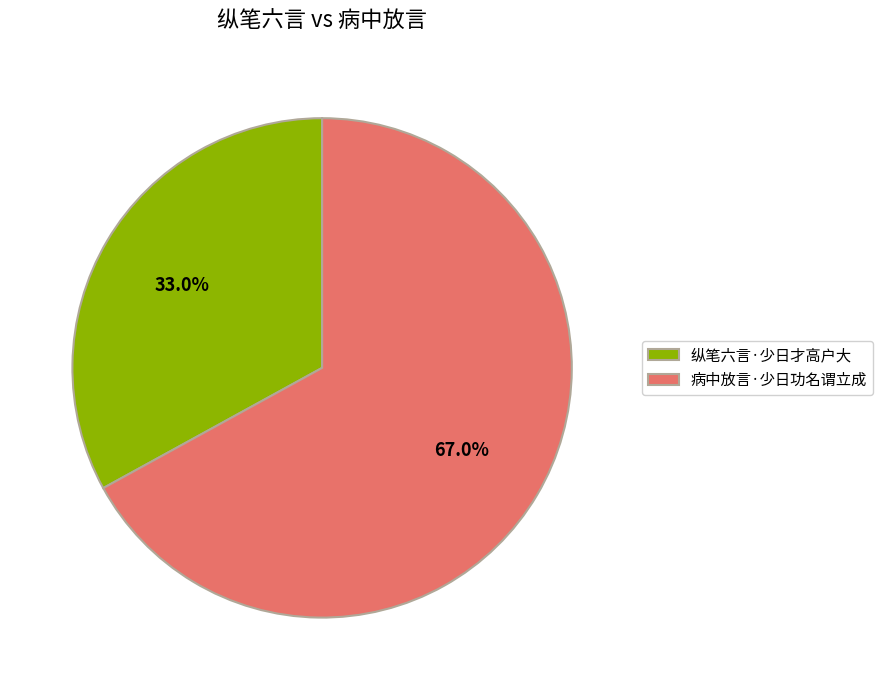

Rank the categories by value from lowest to highest.

纵笔六言·少日才高户大, 病中放言·少日功名谓立成